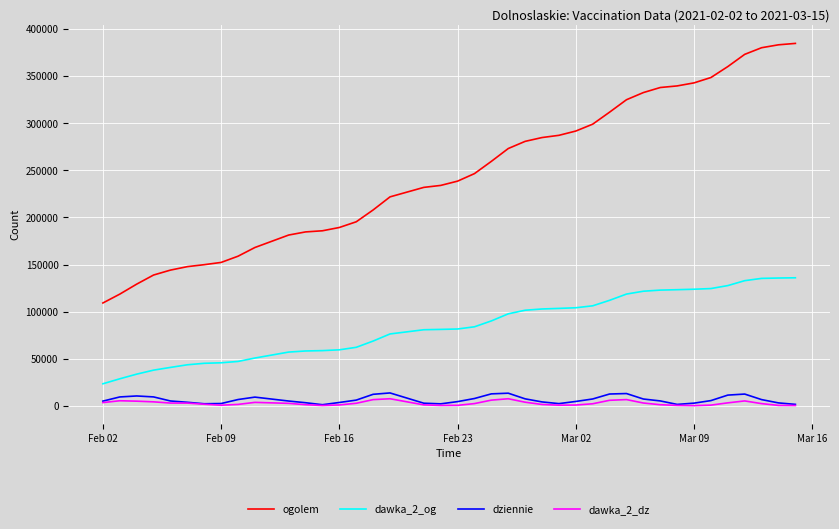

Which series has the widest spread of values?

ogolem